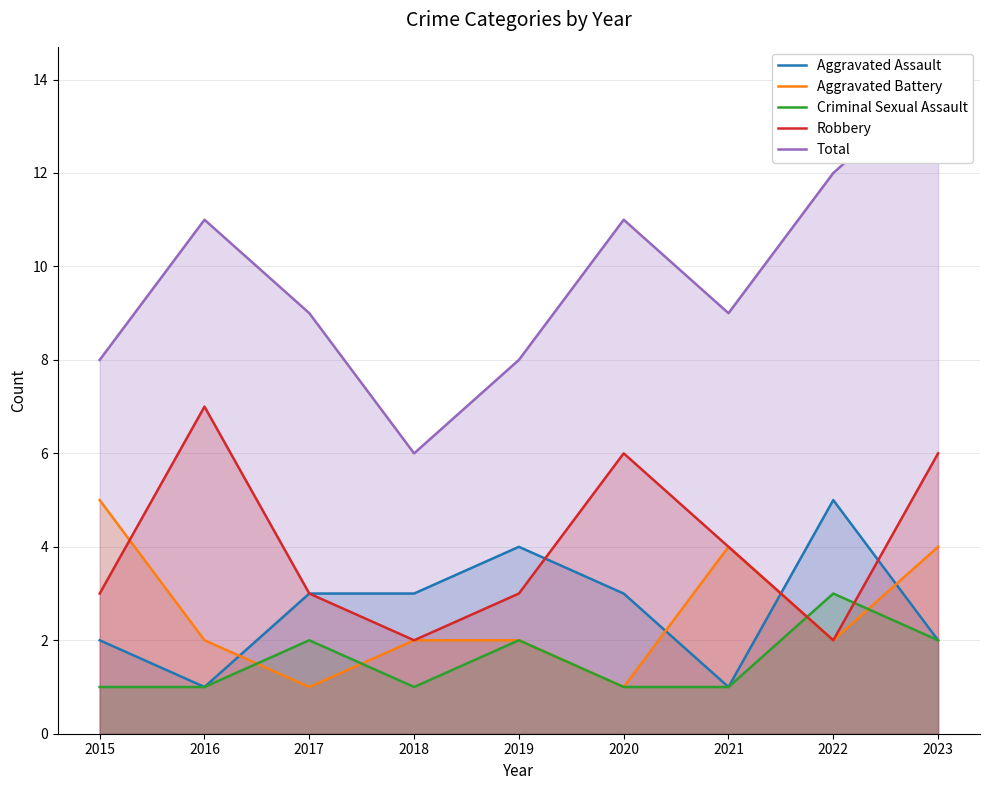

Is it true that Aggravated Battery equals 4 at 2023?

True